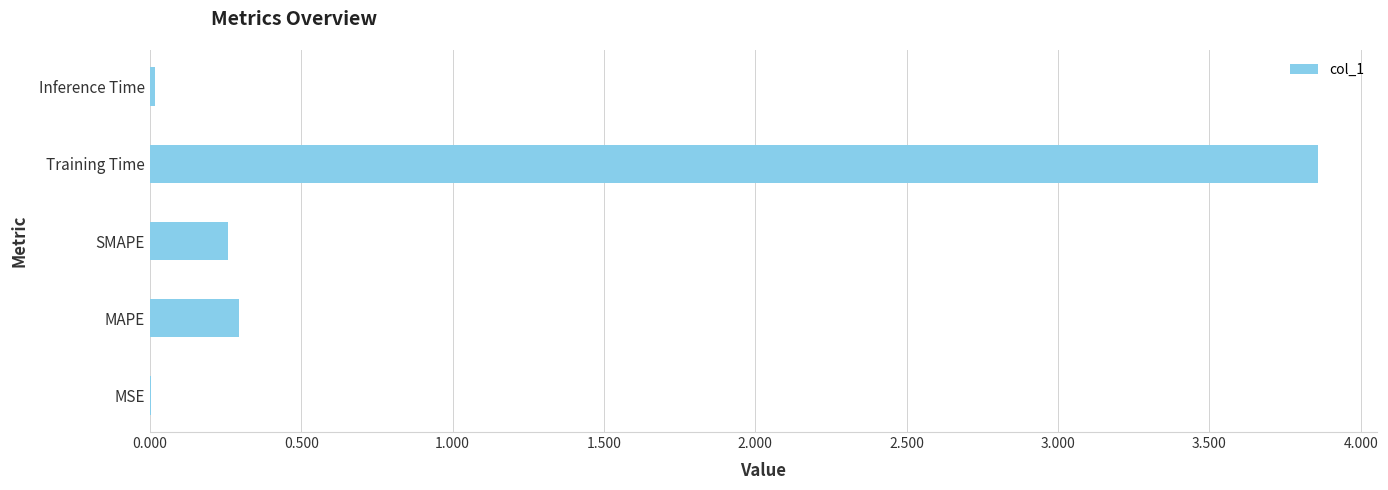

Is it true that the value at SMAPE is 0.3?

True